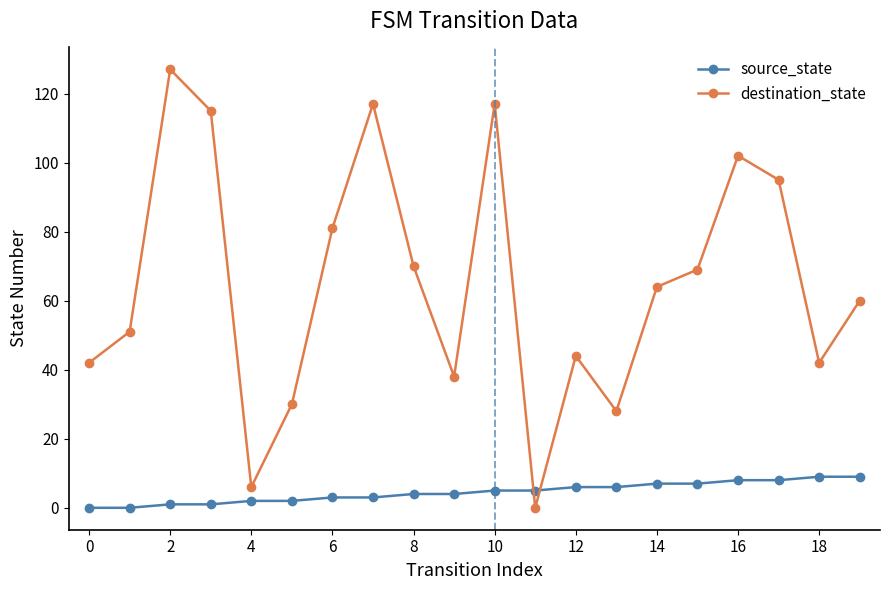

What is the highest value of the source_state series?

9